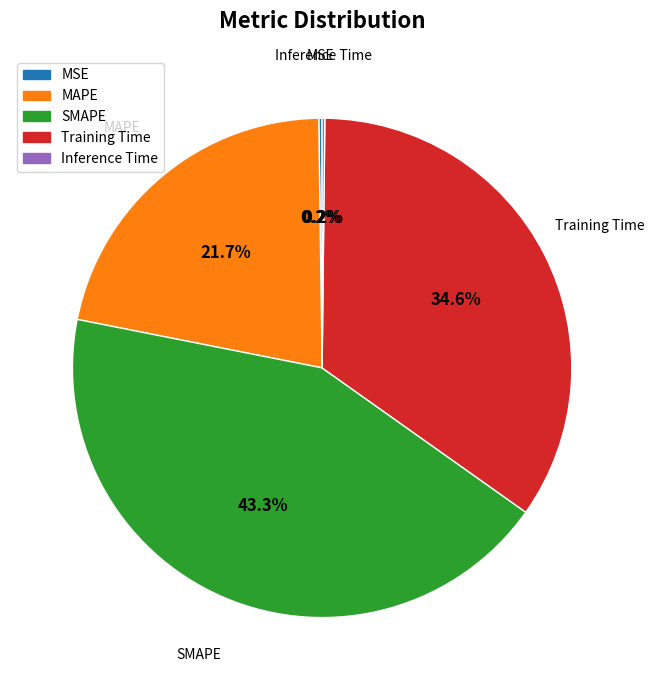

Which slice is the largest?

SMAPE